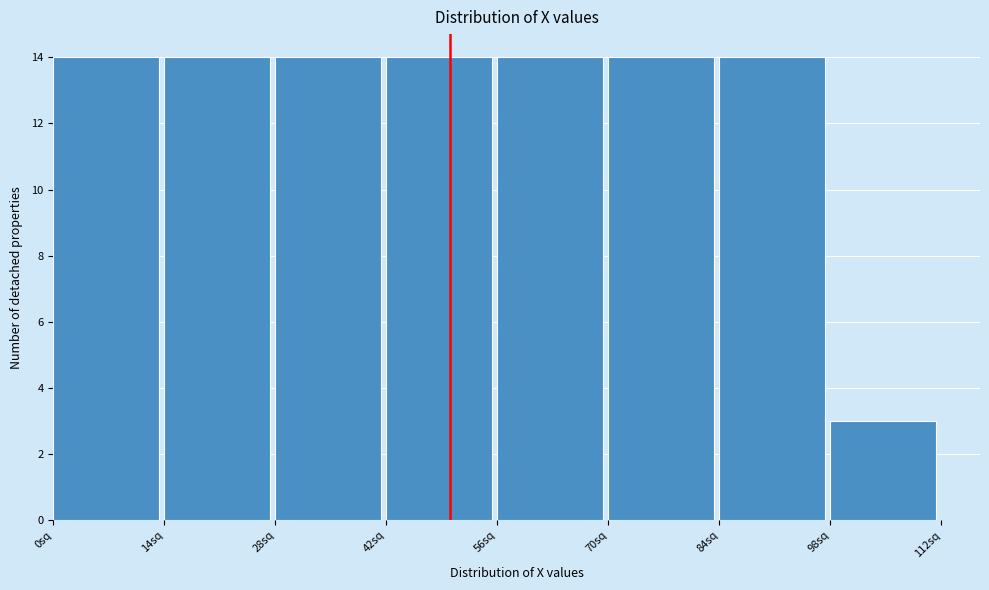

Reading left to right, list every bar in this chart as the range it spans on the x-axis followed by its height. The values are not printed on the chart, so give them approximately, as read against the axis.

0 to 14: 14
14 to 28: 14
28 to 42: 14
42 to 56: 14
56 to 70: 14
70 to 84: 14
84 to 98: 14
98 to 112: 3